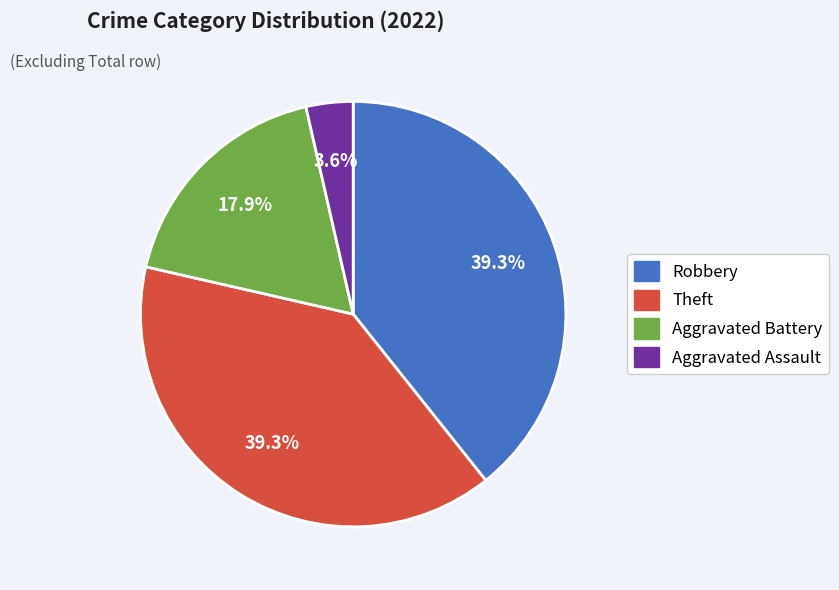

What is the largest slice in the pie chart?

Robbery